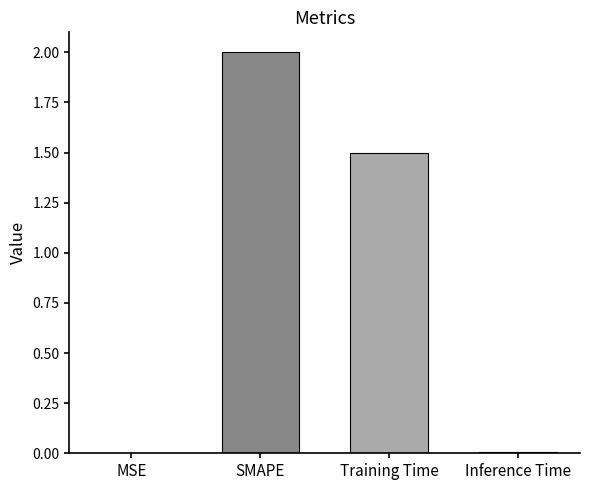

Count the number of categories in the chart.

4